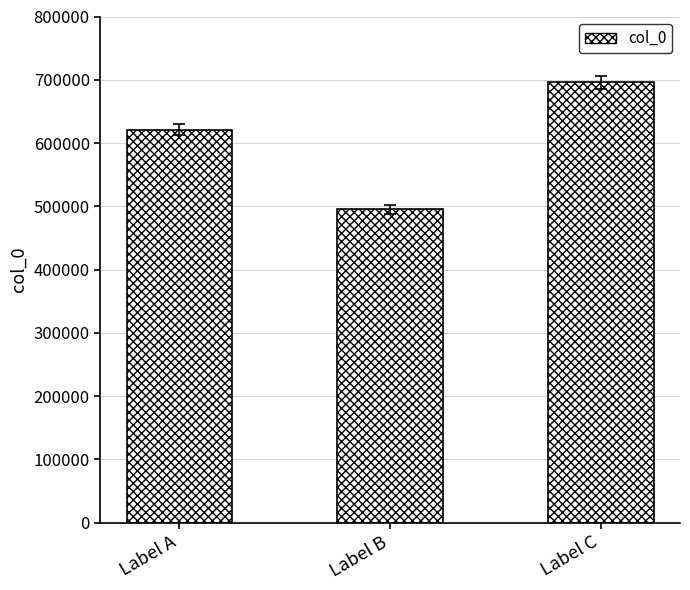

Reading right to left, what are all the values shown in this chart?

696014	495055	621428